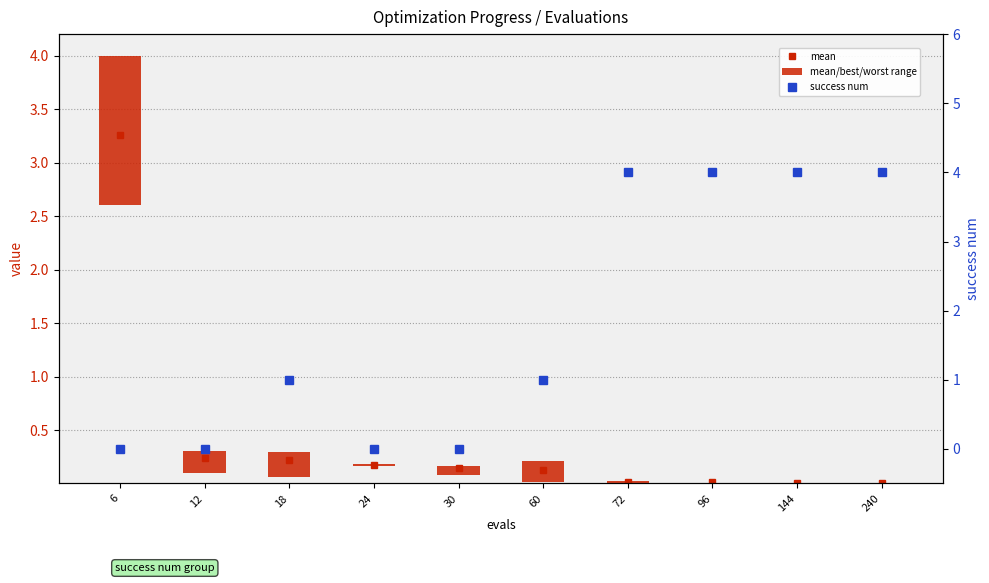

Which category has the lowest value in the success num series?

6